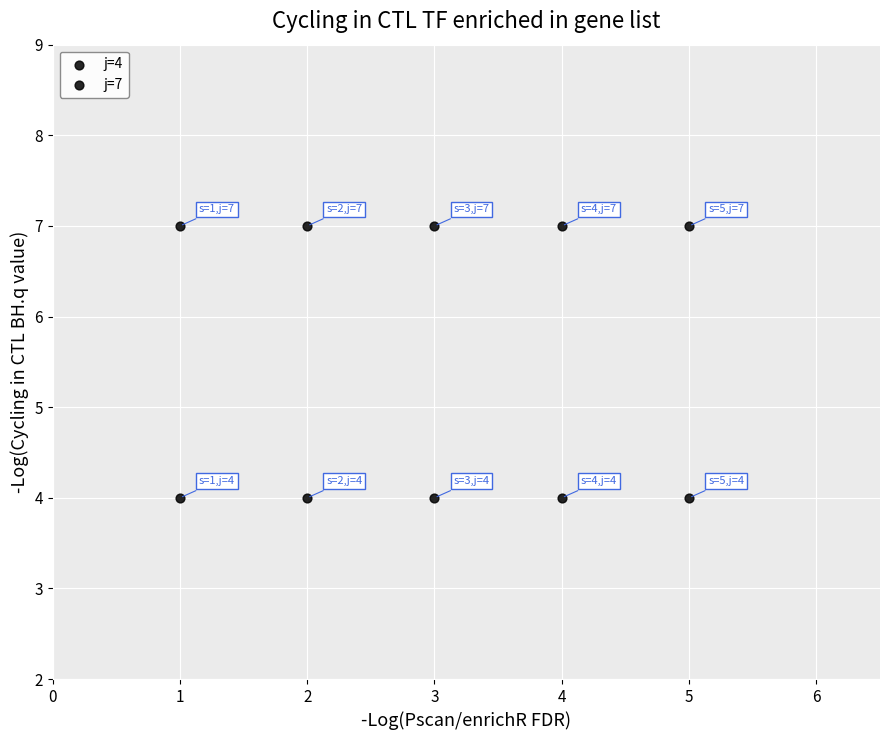

How many data points are displayed?

10